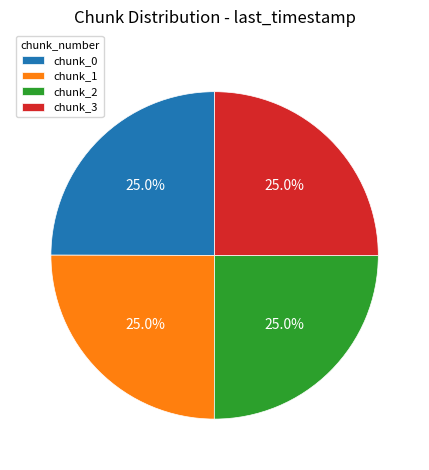

Combined, what portion of the pie is chunk_3 and chunk_1?

50.0%